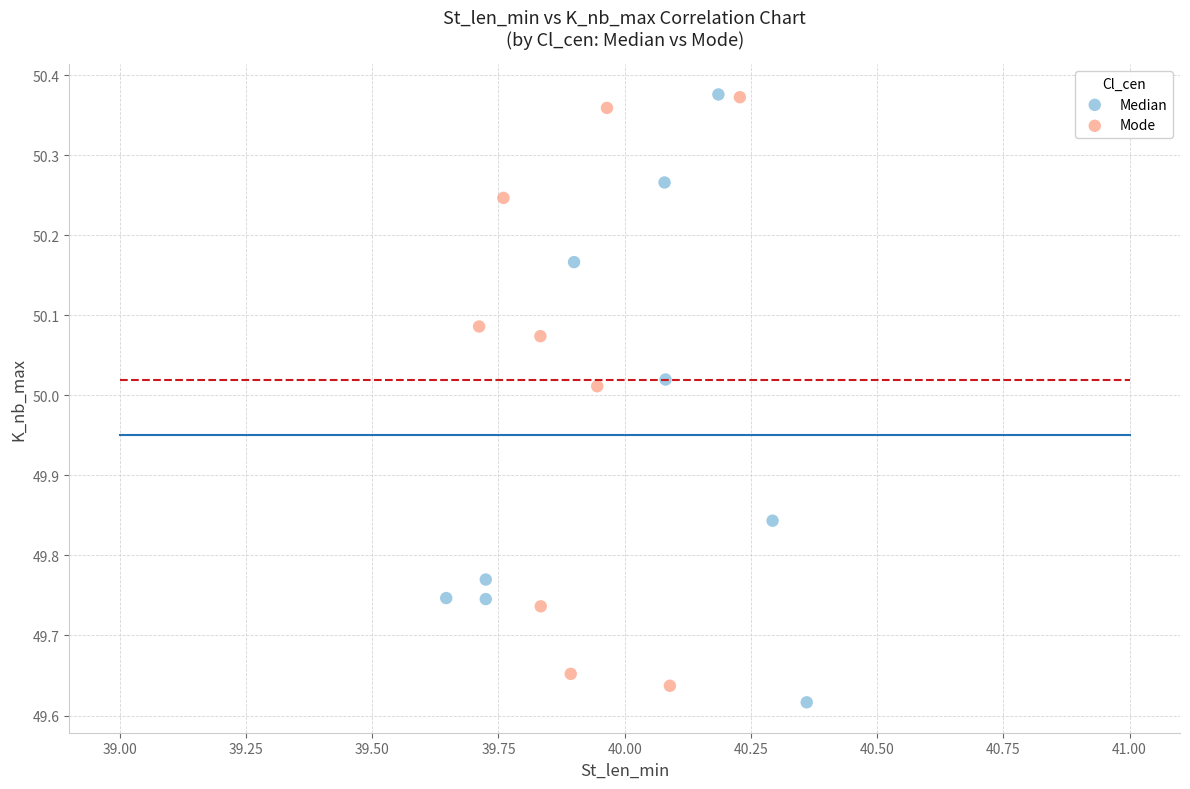

Which series reaches the minimum Y coordinate?

Median